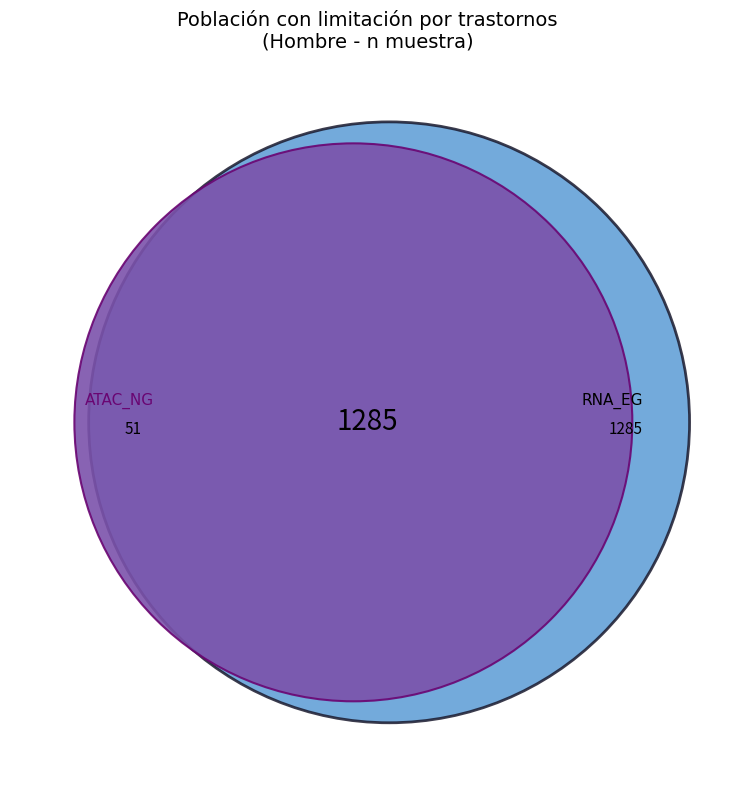

Does Total - Sí account for over 50% of the chart?

No